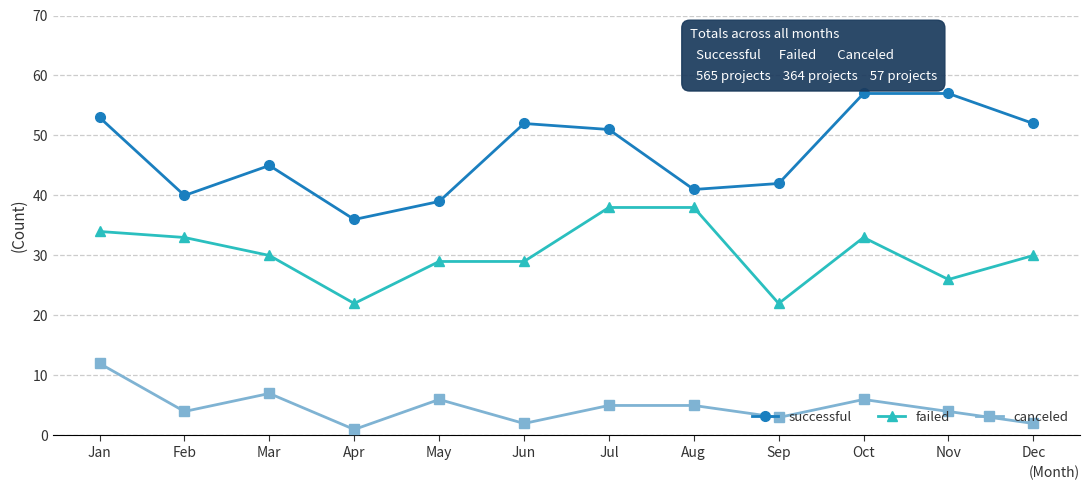

Reading right to left, extract all data points from this chart.

successful: 52	57	57	42	41	51	52	39	36	45	40	53
failed: 30	26	33	22	38	38	29	29	22	30	33	34
canceled: 2	4	6	3	5	5	2	6	1	7	4	12